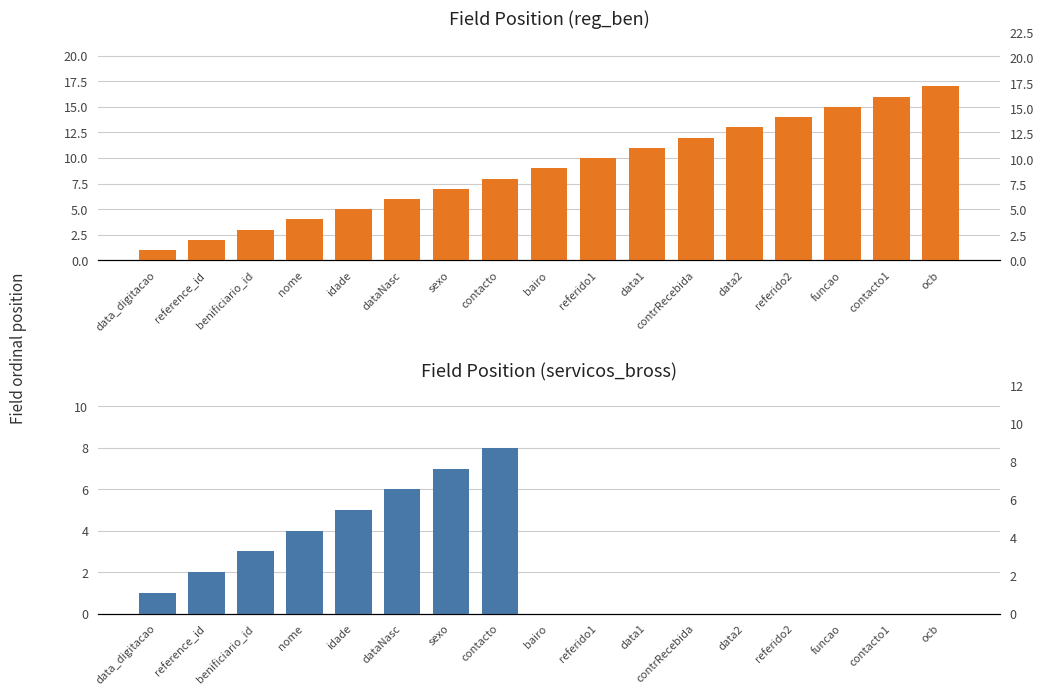

Where does the Field Position (reg_ben) series first go above 9?

referido1